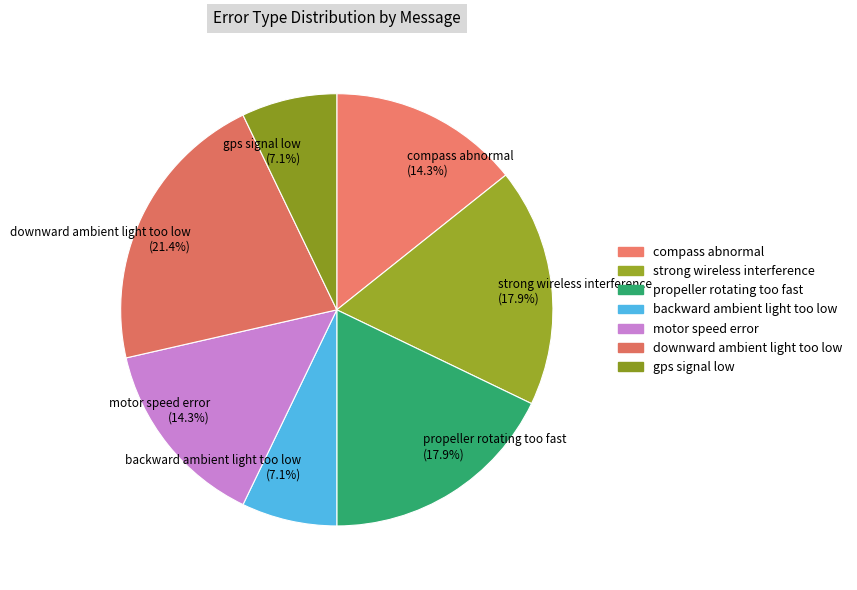

To the nearest percent, what is the average slice percentage?

14%